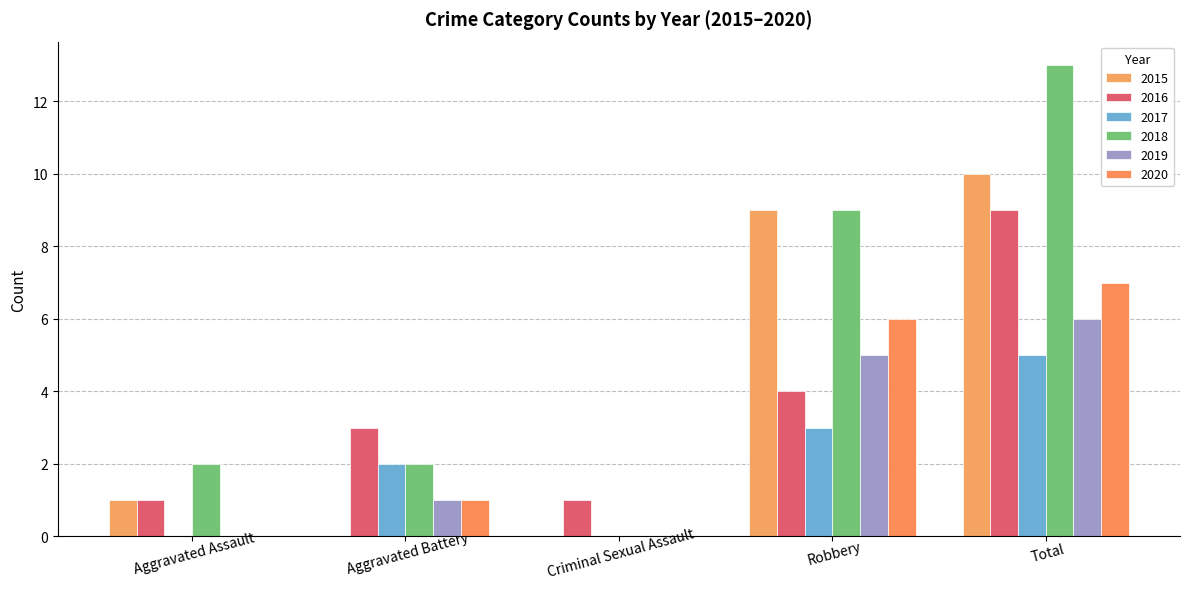

Which series has the largest total across all categories?

2018